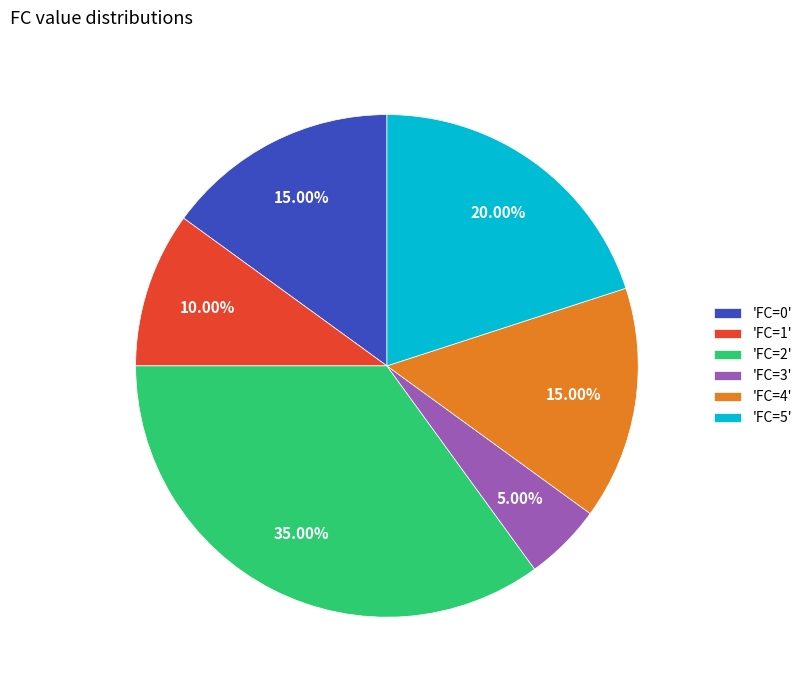

How many segments does this pie chart have?

6